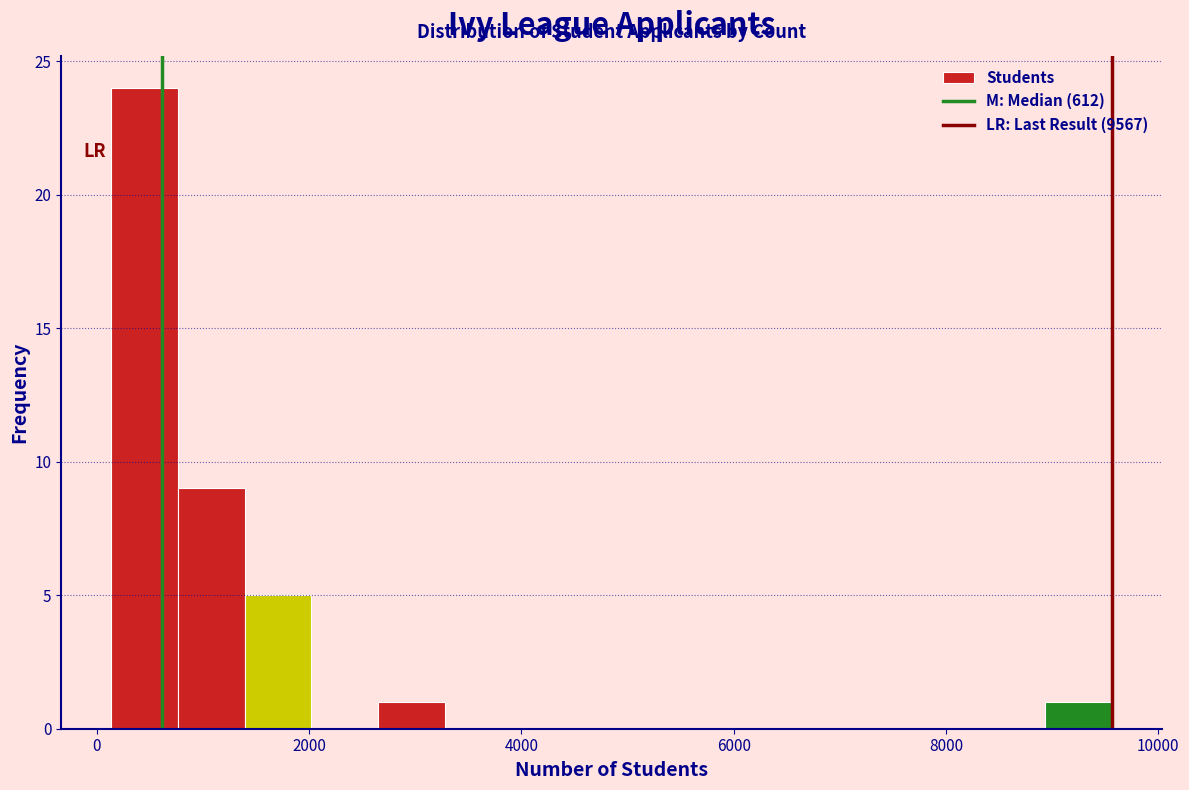

Around what value on the x-axis is the tallest bar? Give the approximate position of its centre, as read against the axis.

400